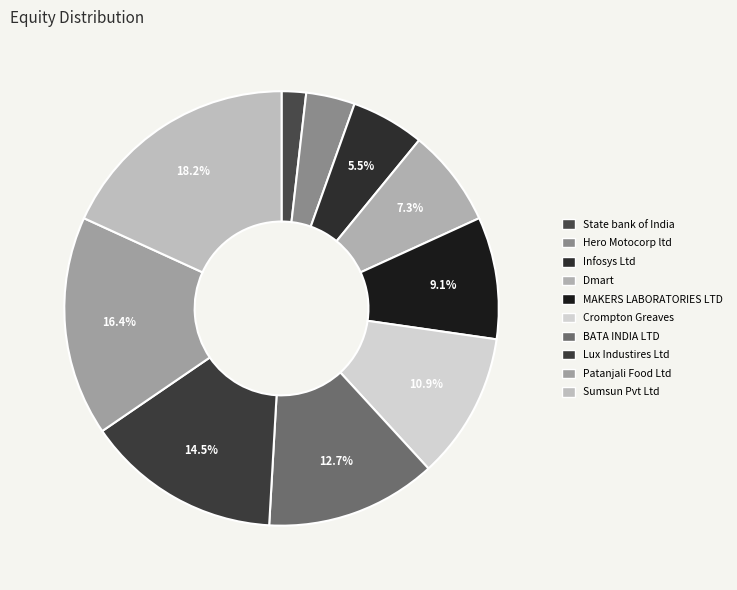

Is Lux Industires Ltd the majority of the pie?

No